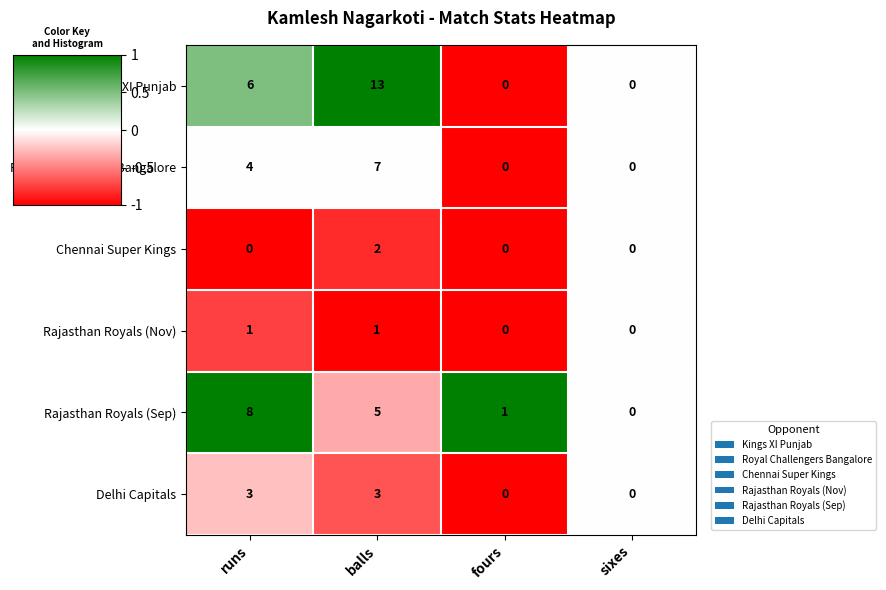

Count the number of data series in this chart.

6